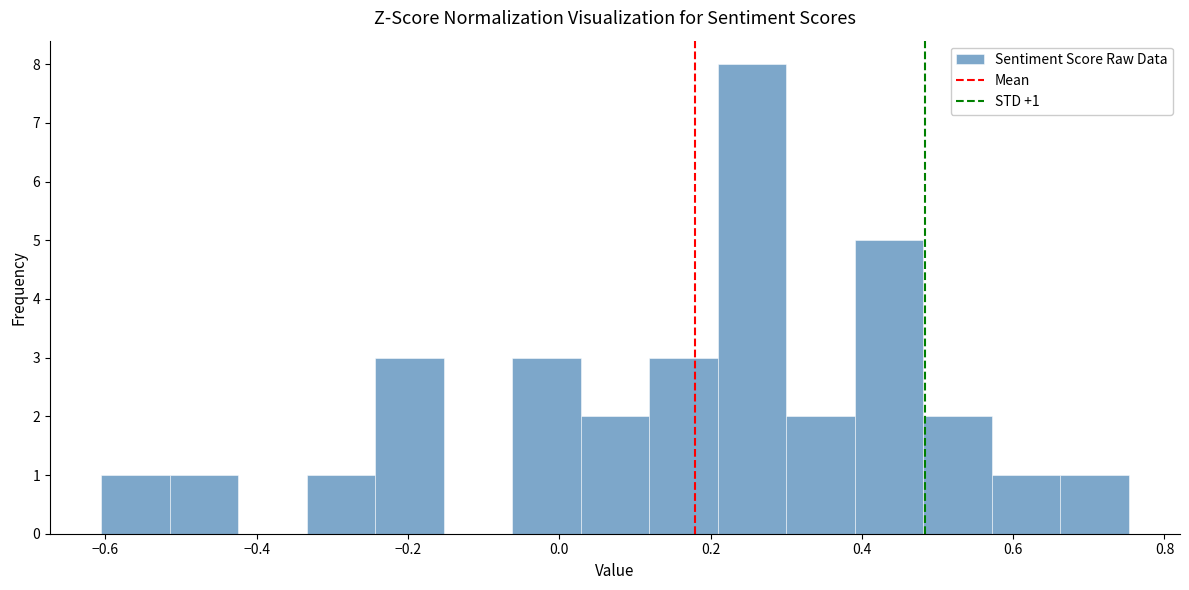

Which range on the x-axis has the tallest bar?

0.20 to 0.30